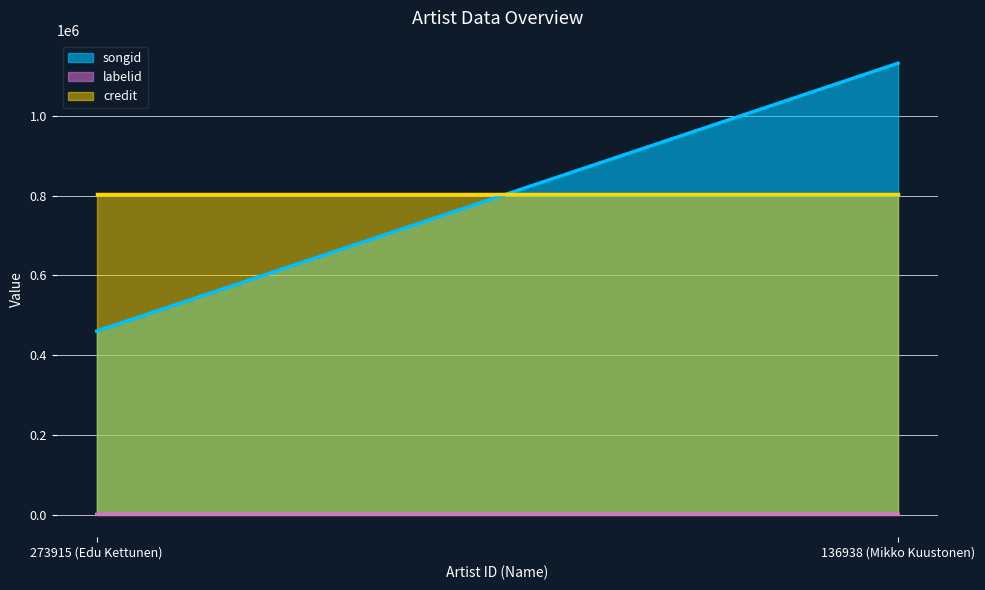

What is the sum of the credit values at 136938 (Mikko Kuustonen) and 273915 (Edu Kettunen)?

1610534